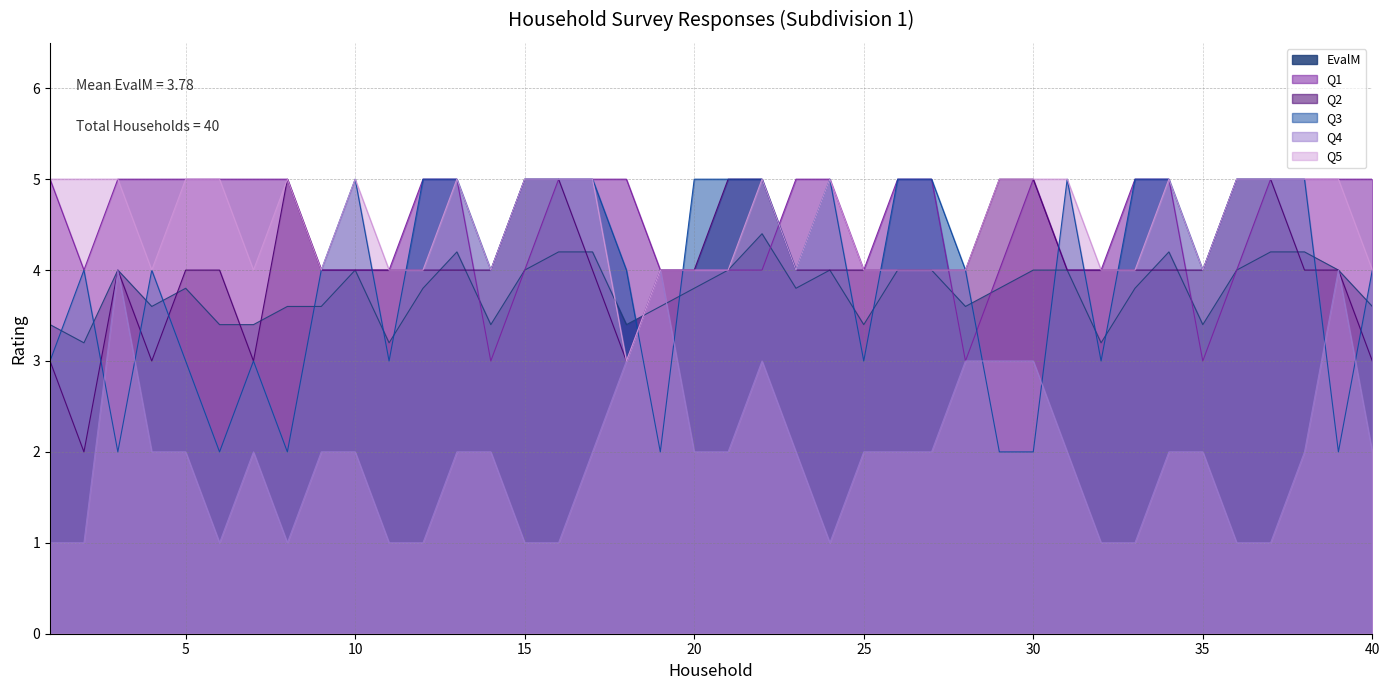

True or false: Q1 has a value of 1.2 at 9.

False